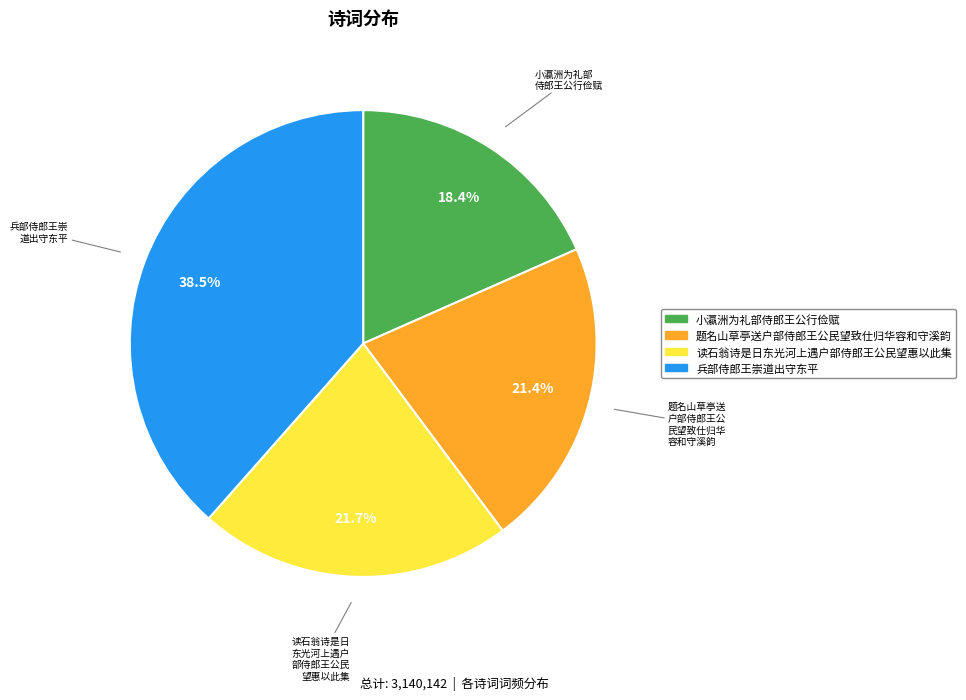

To the nearest percent, what is the combined percentage of 兵部侍郎王崇道出守东平 and 题名山草亭送户部侍郎王公民望致仕归华容和守溪韵?

60%